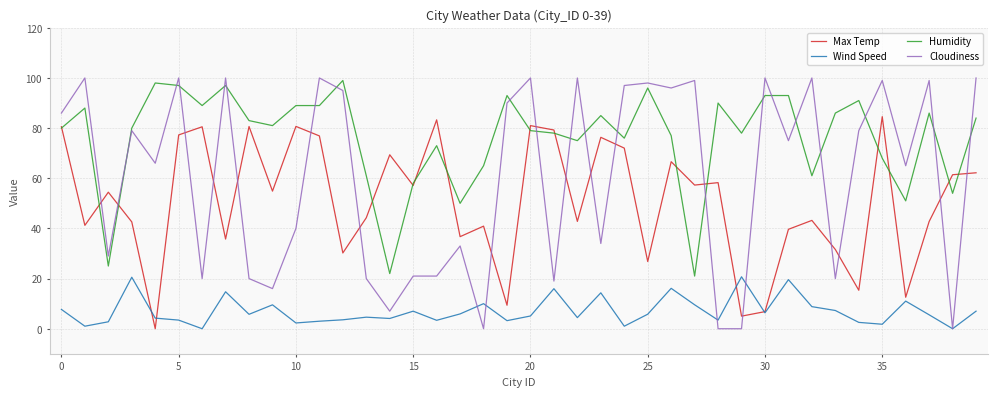

What is the greatest value displayed?

100.0